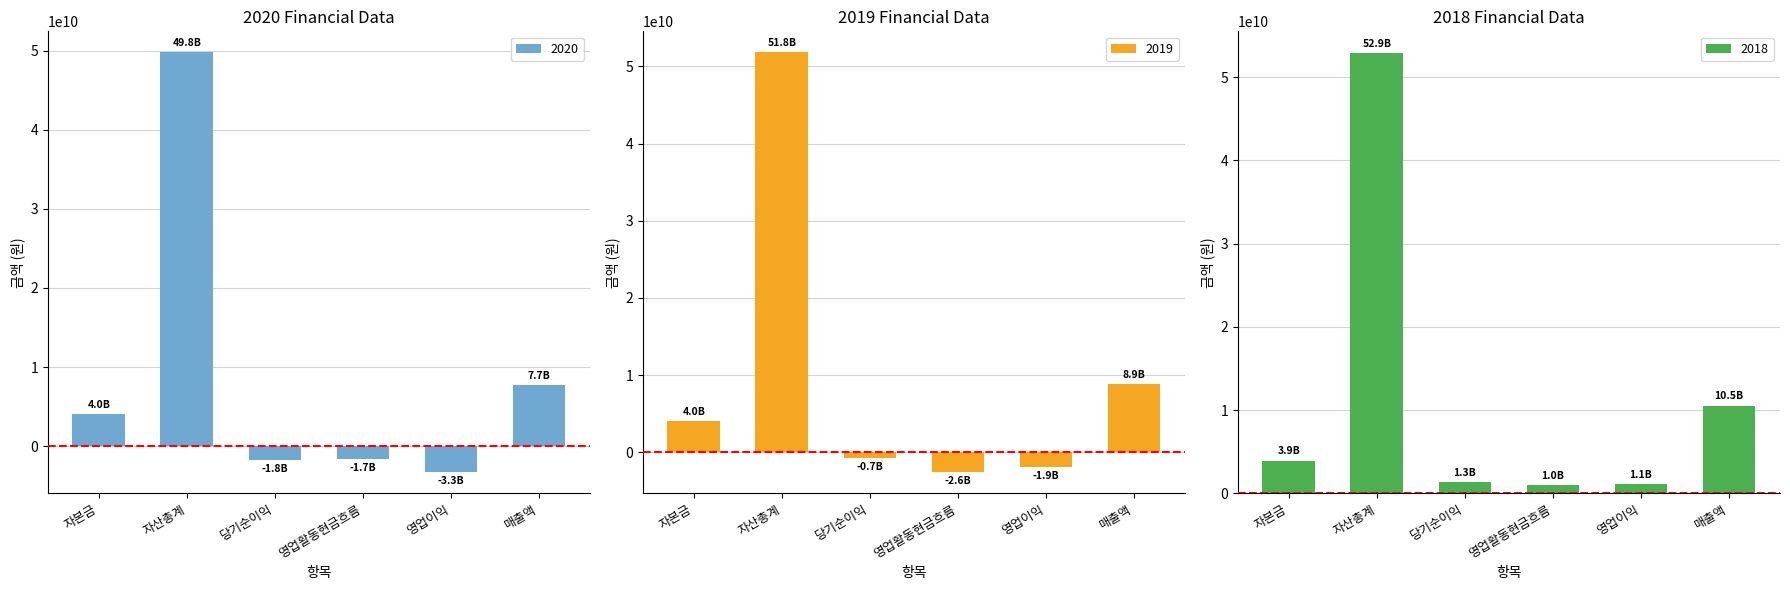

Rank the series by their average value, from lowest to highest.

2020, 2019, 2018